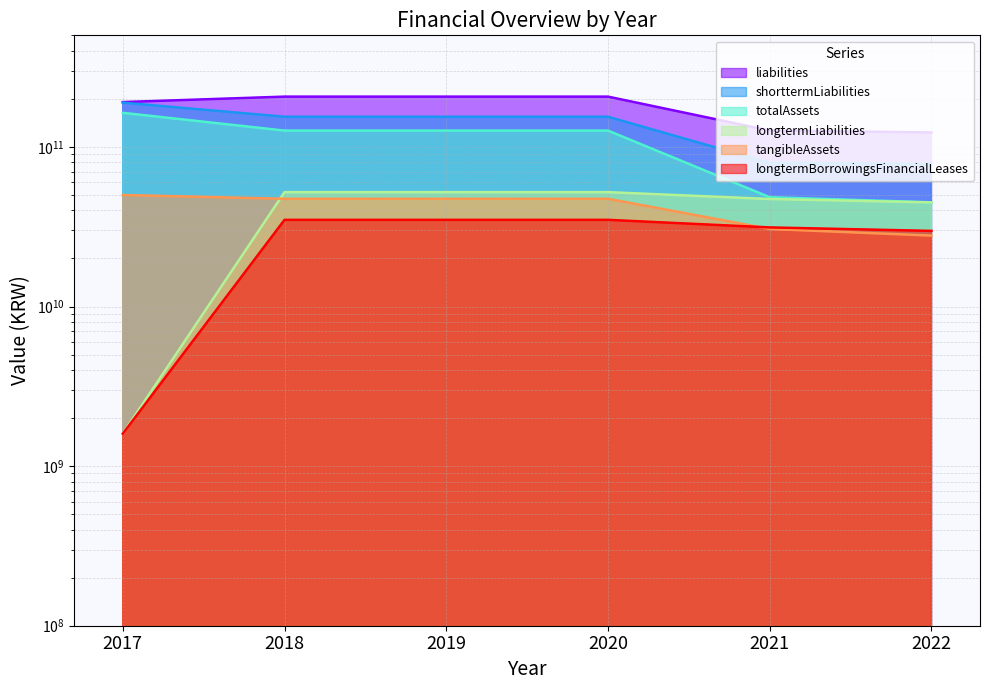

What is the spread (max minus min) of values at 2021?

95947279283